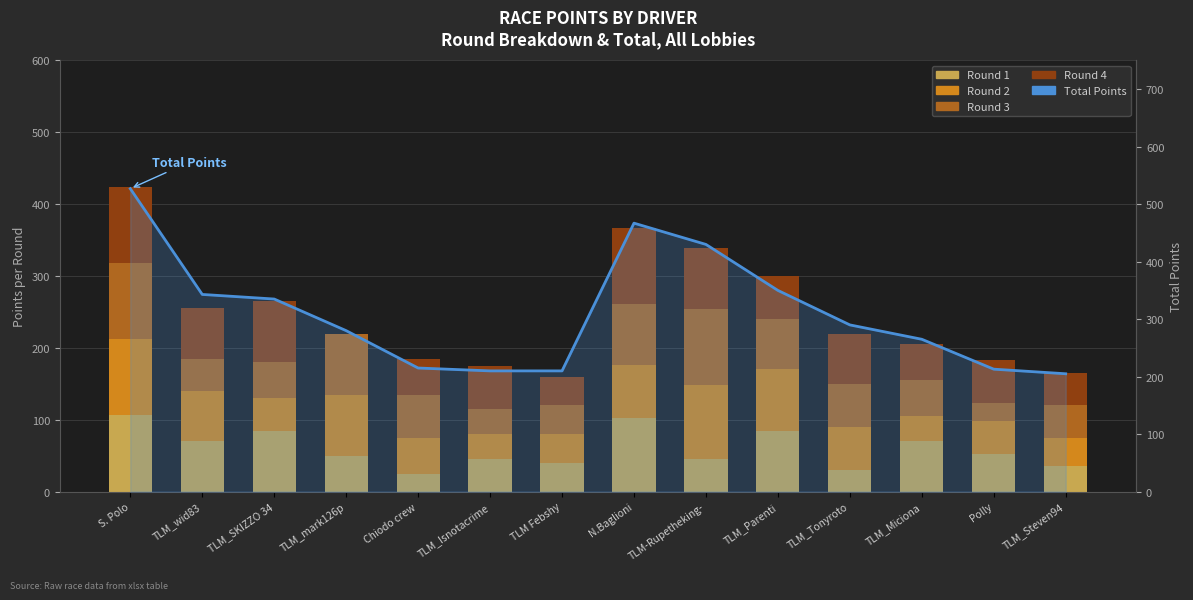

Reading left to right, extract all data points from this chart.

Round 1: 106	70	85	50	25	45	40	103	45	85	30	70	53	35
Round 2: 106	70	45	85	50	35	40	73	103	85	60	35	45	40
Round 3: 106	45	50	85	60	35	40	85	106	70	60	50	25	45
Round 4: 106	70	85	0	50	60	40	106	85	60	70	50	60	45
Total Points: 527	343	335	280	215	210	210	467	430	350	290	265	213	205